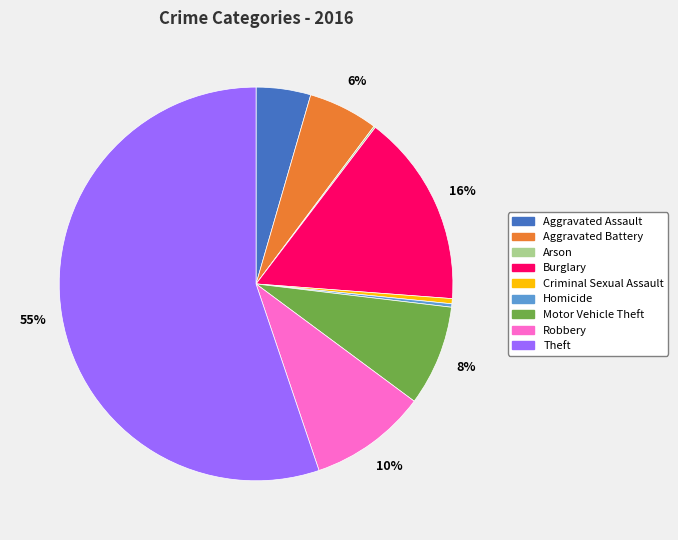

Which has a higher value, Burglary or Homicide?

Burglary